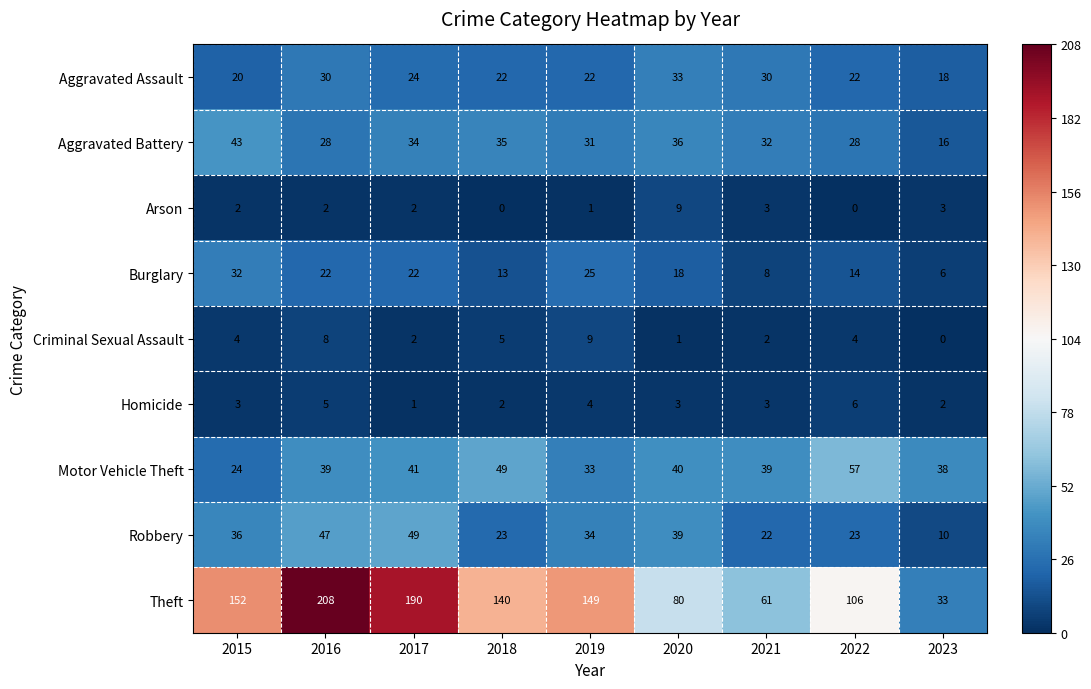

What is the sum of the Arson values at 2019 and 2015?

3